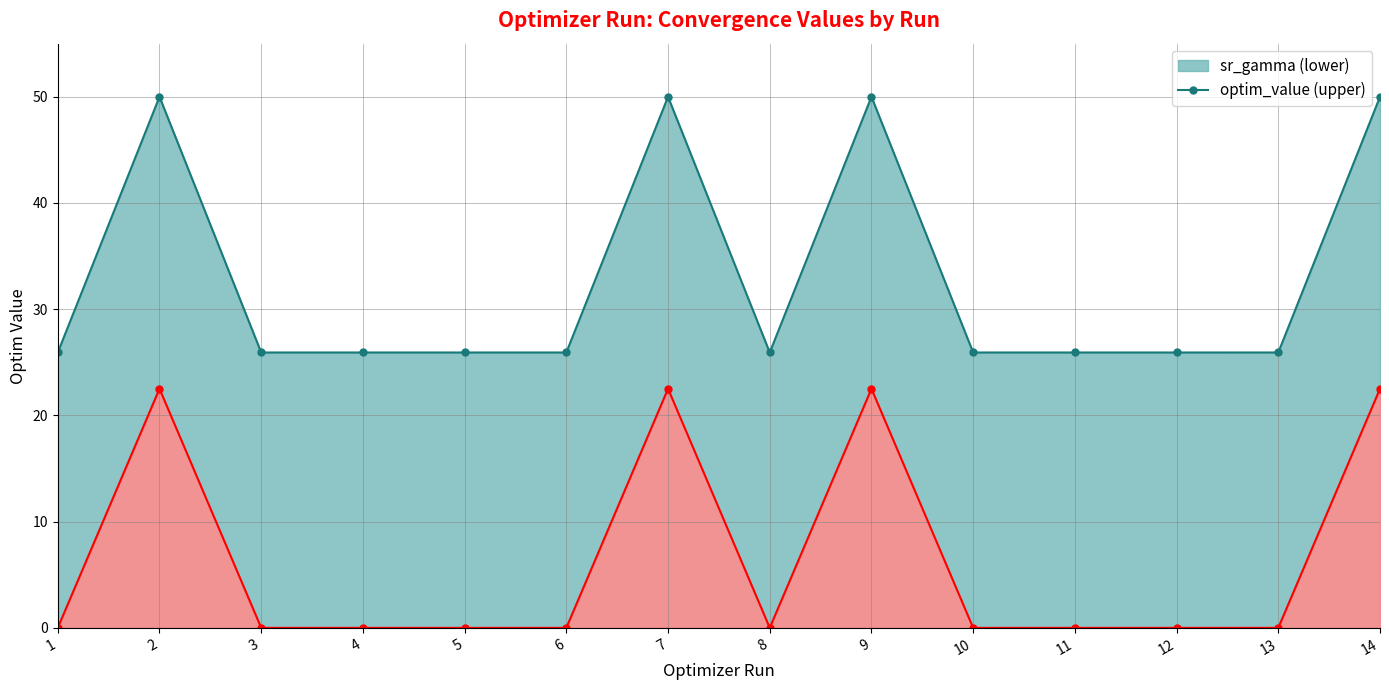

At which category is the sum across all series the highest?

7